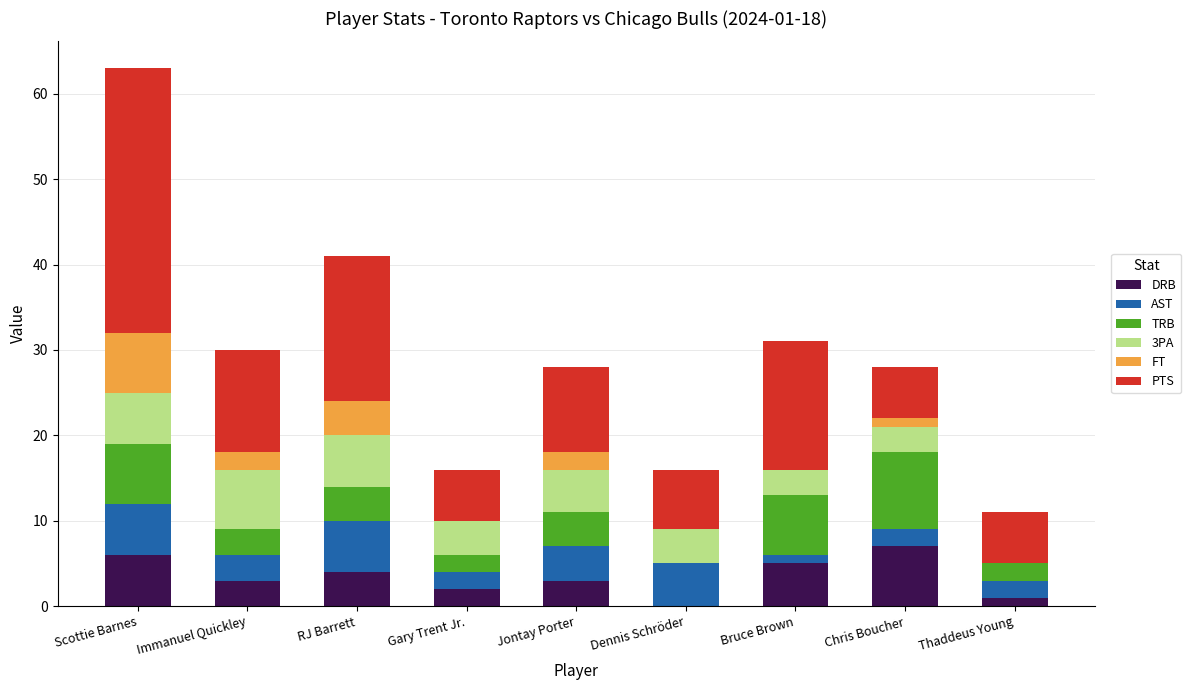

At which category is the sum across all series the highest?

Scottie Barnes